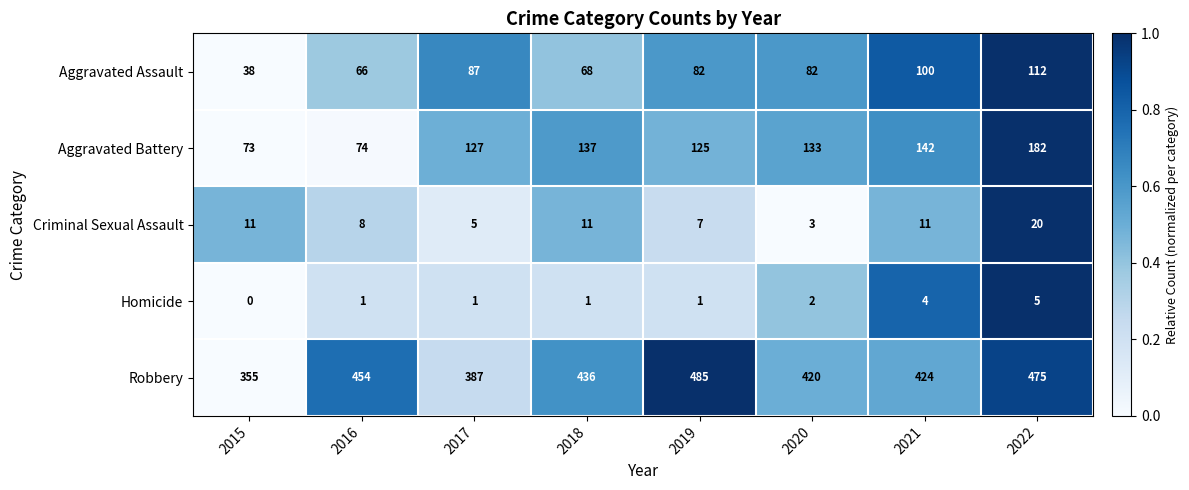

What is the difference between the maximum and minimum values in the Aggravated Battery series?

109